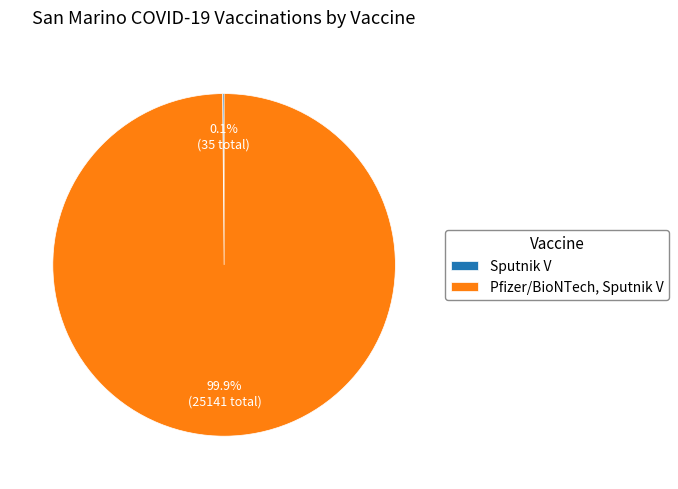

Does any single category account for the majority?

Yes